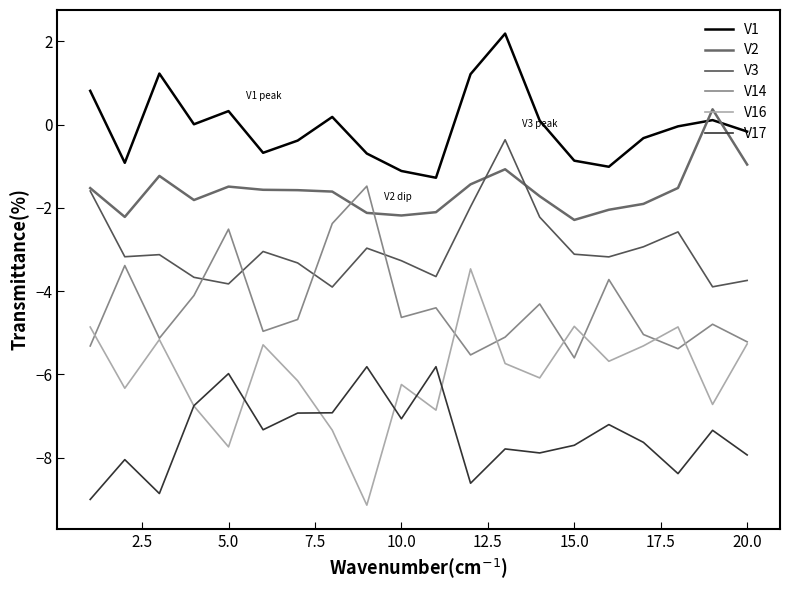

Does the chart have visible grid lines?

No